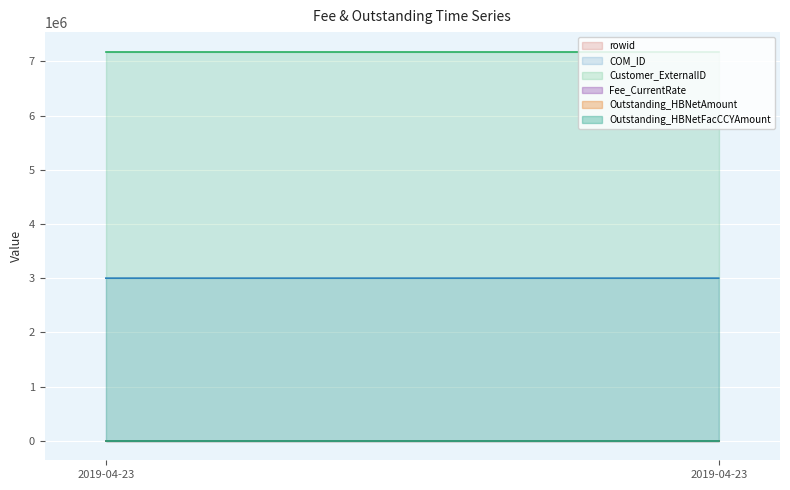

Which series has the largest range (max minus min)?

COM_ID